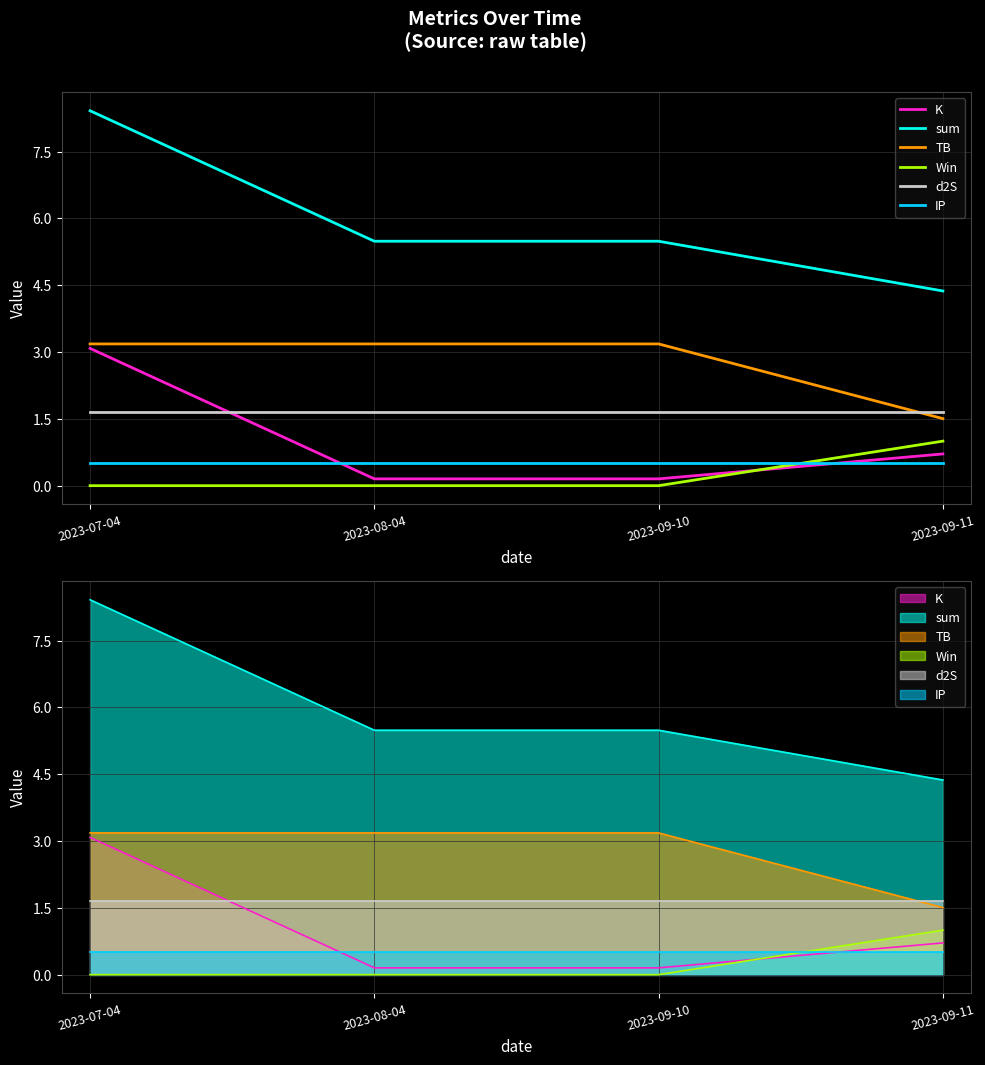

At which category is the sum across all series the highest?

2023-07-04